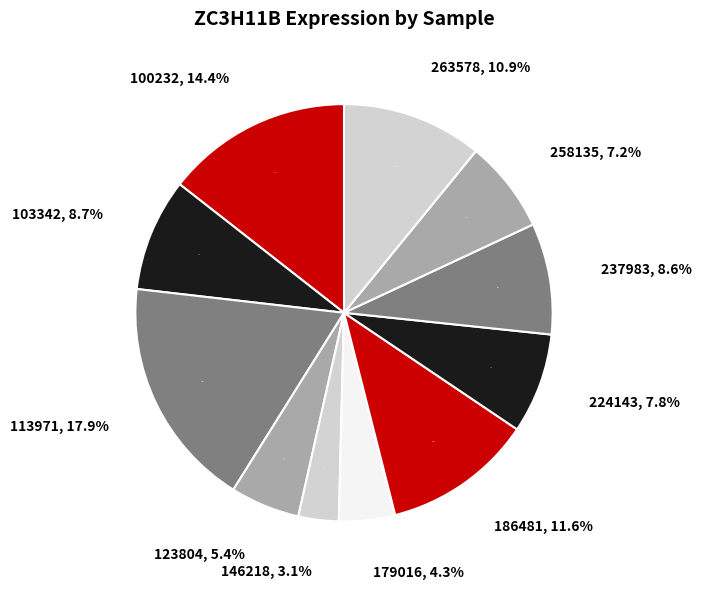

To the nearest percent, what portion does 263578 represent?

11%